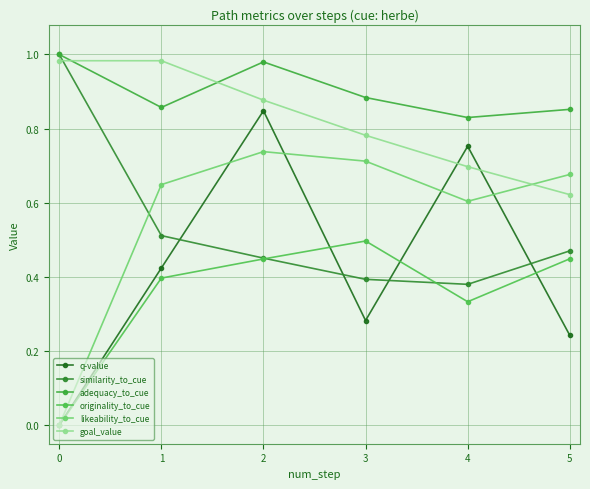

What is the sum of the adequacy_to_cue values at 5 and 0?

1.9